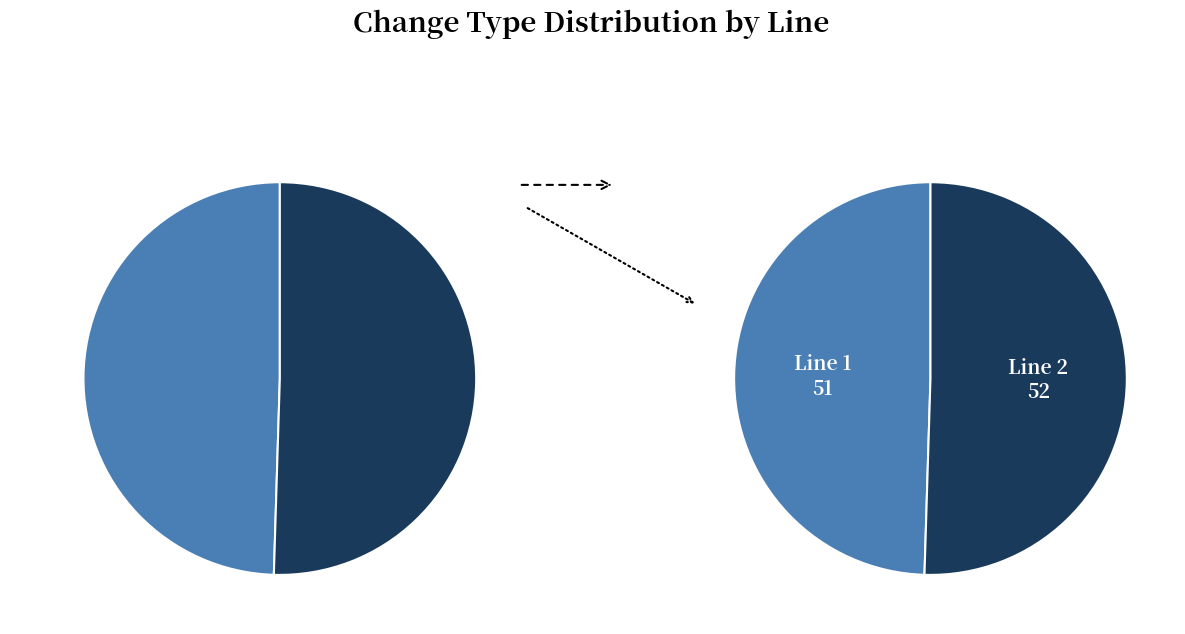

Which category has the biggest portion of the pie?

2